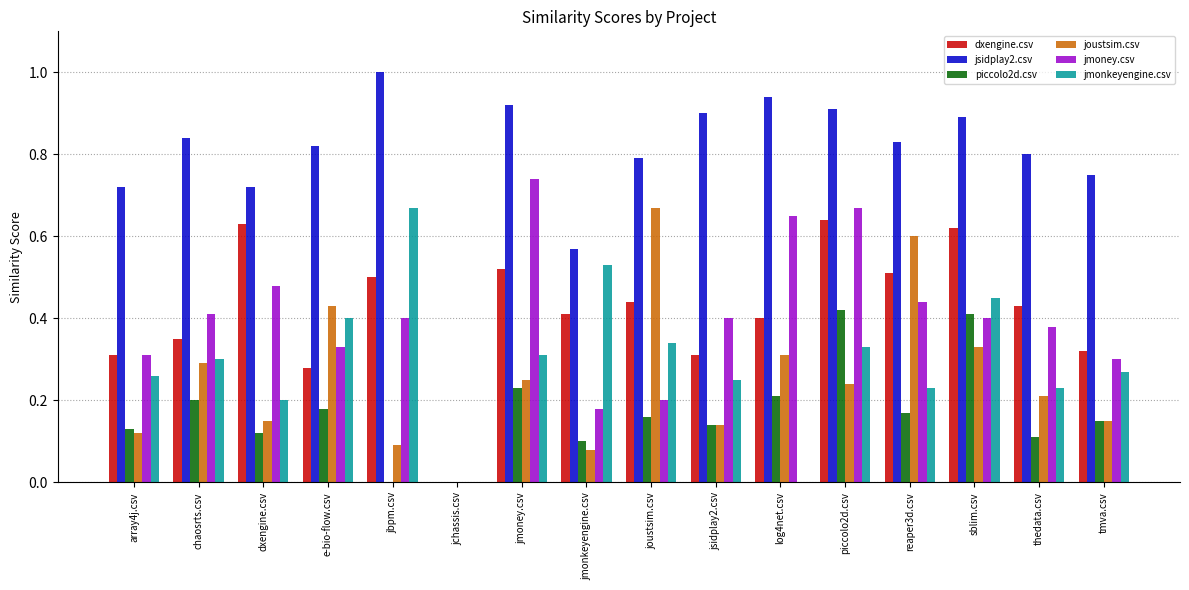

Which series changed the most between e-bio-flow.csv and joustsim.csv?

joustsim.csv